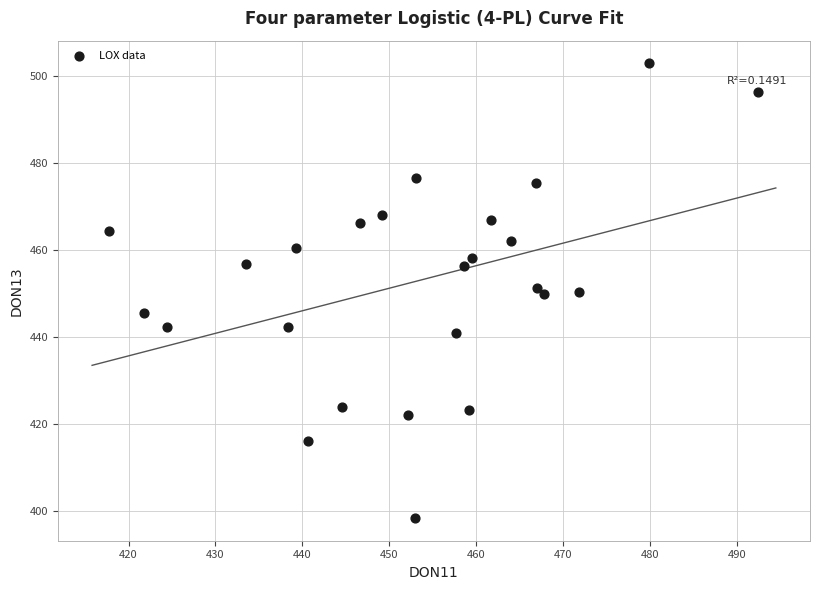

What is the range of Y values (max minus min)?

104.5